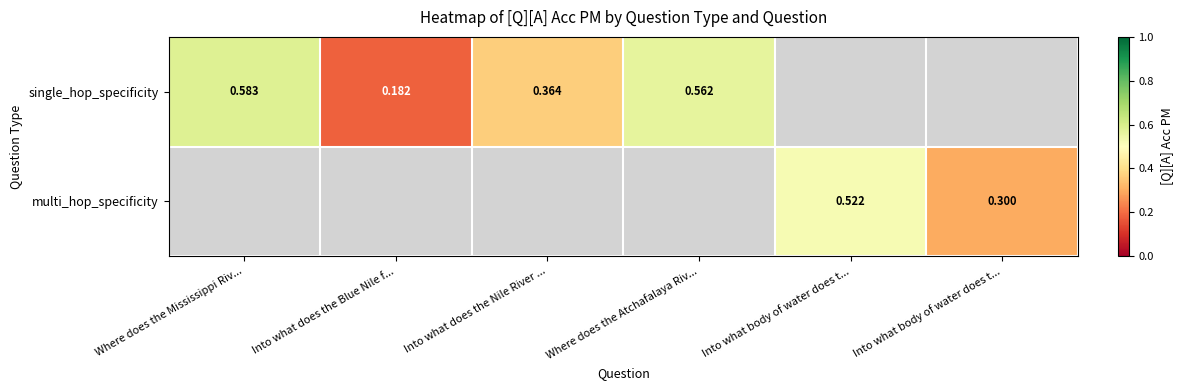

The single_hop_specificity series shows 0.5 at Into what does the Nile River .... True or false?

False